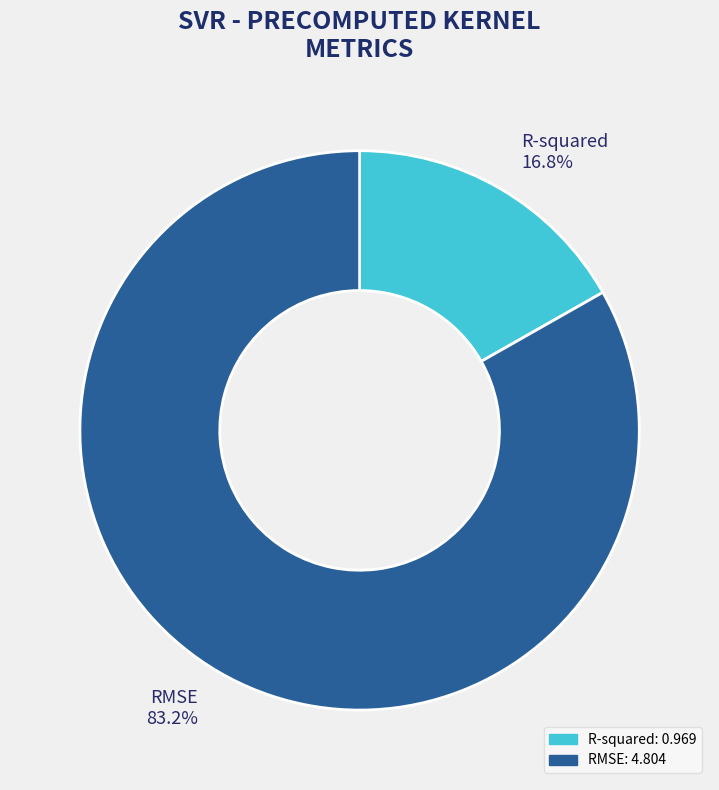

Which slice is the smallest?

R-squared